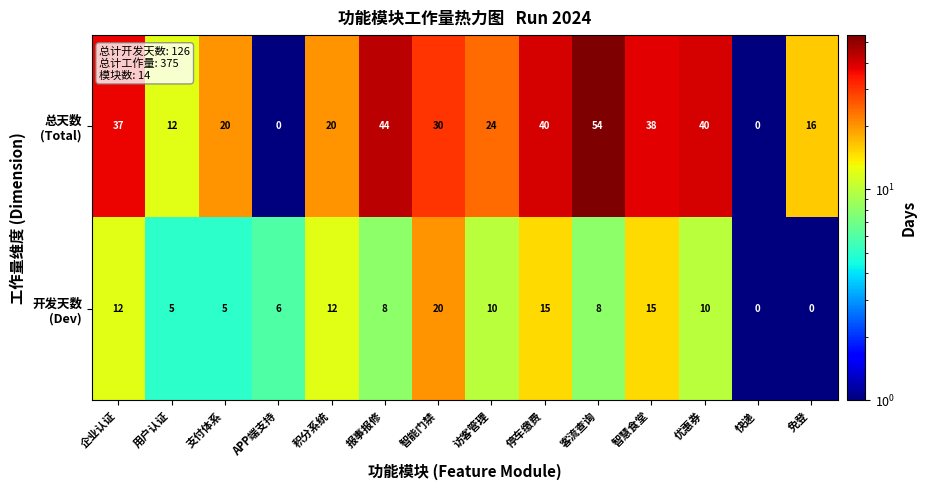

At how many categories does at least one series exceed 1?

13